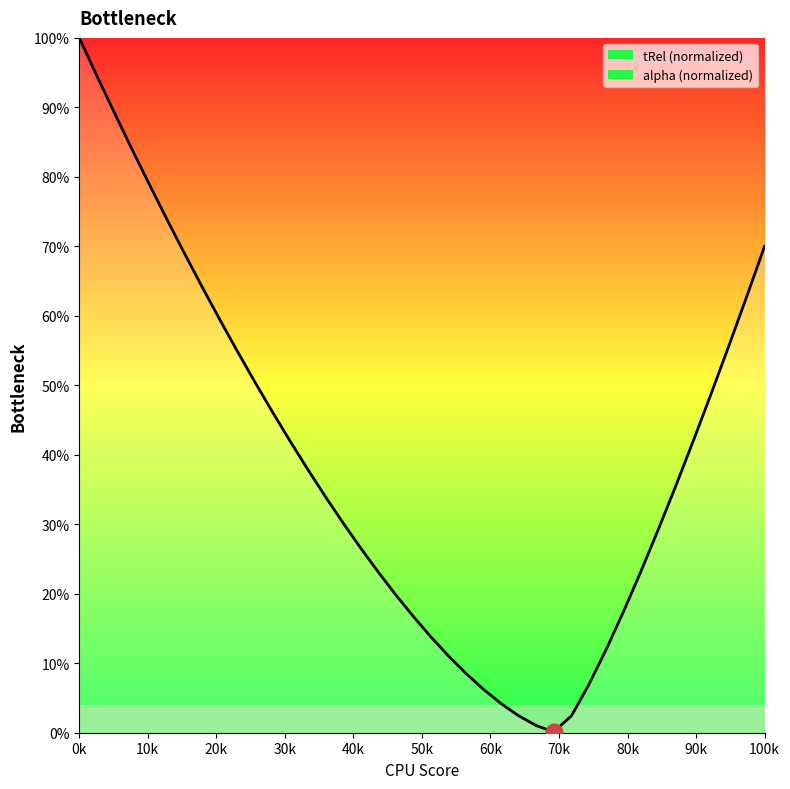

At which category does the chart reach its peak across all series?

0k